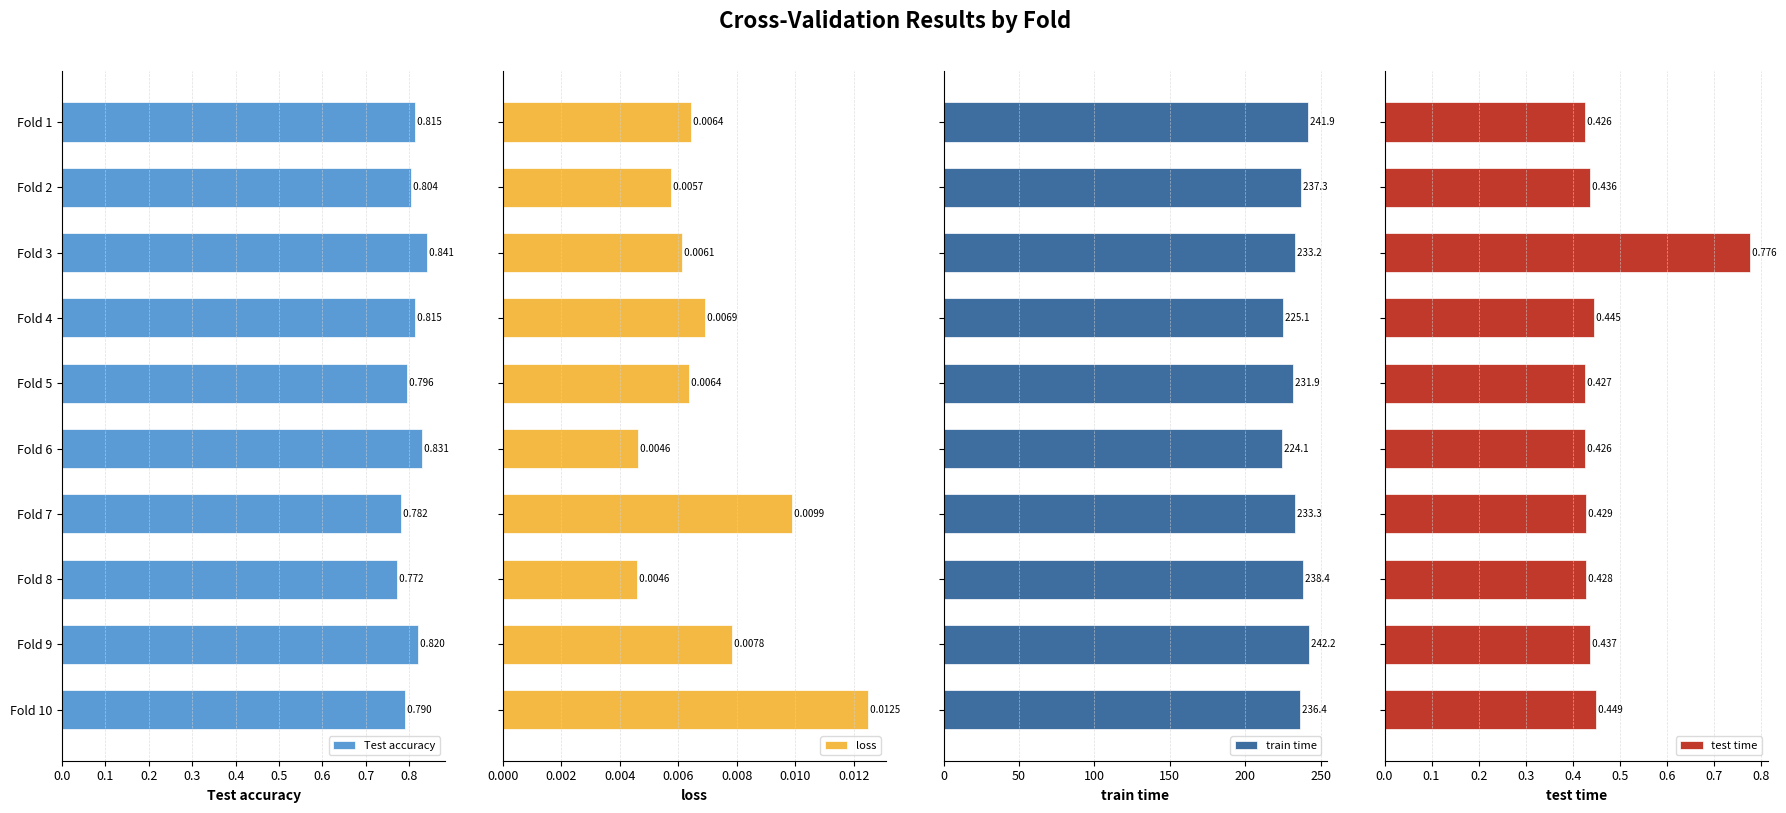

Rank the series by their maximum value, from lowest to highest.

loss, test time, Test accuracy, train time